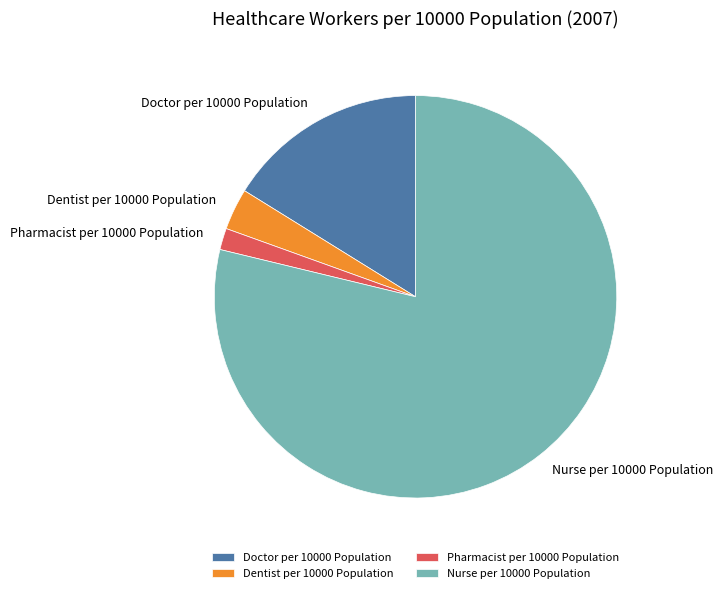

Which category has the biggest portion of the pie?

Nurse per 10000 Population